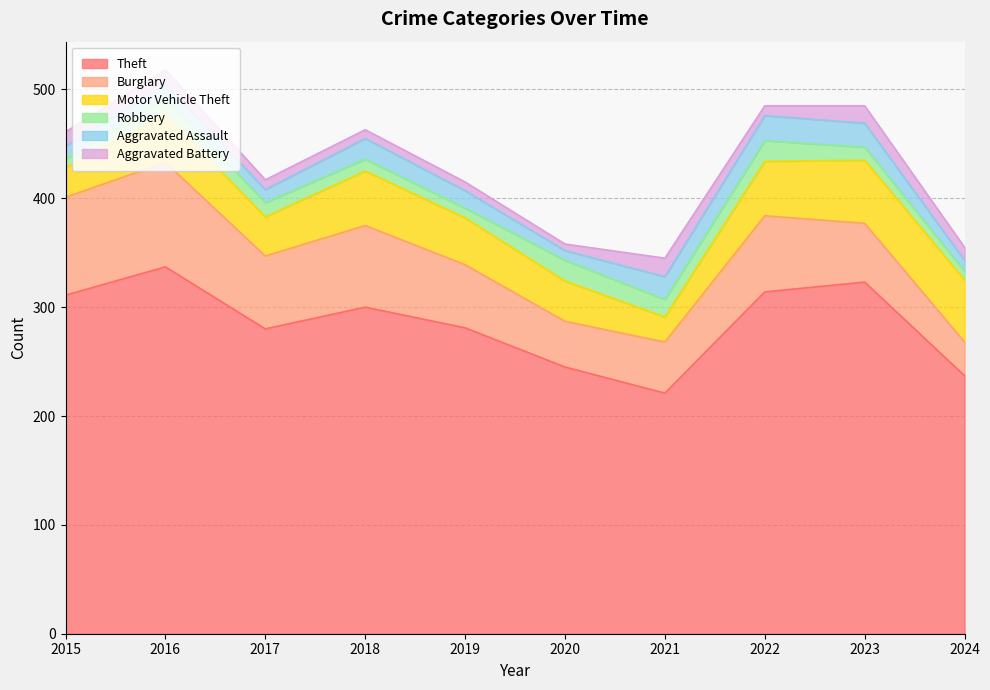

Between 2024 and 2019, which is larger?

2019